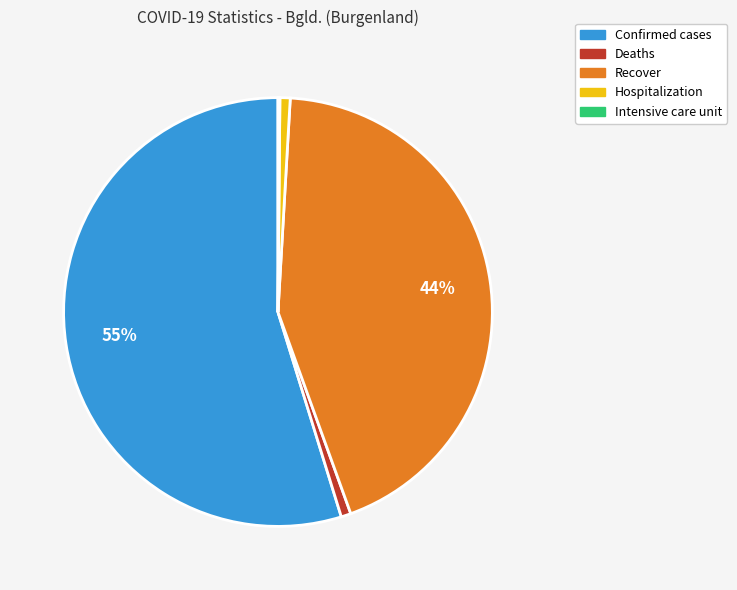

What is the largest slice in the pie chart?

Confirmed cases